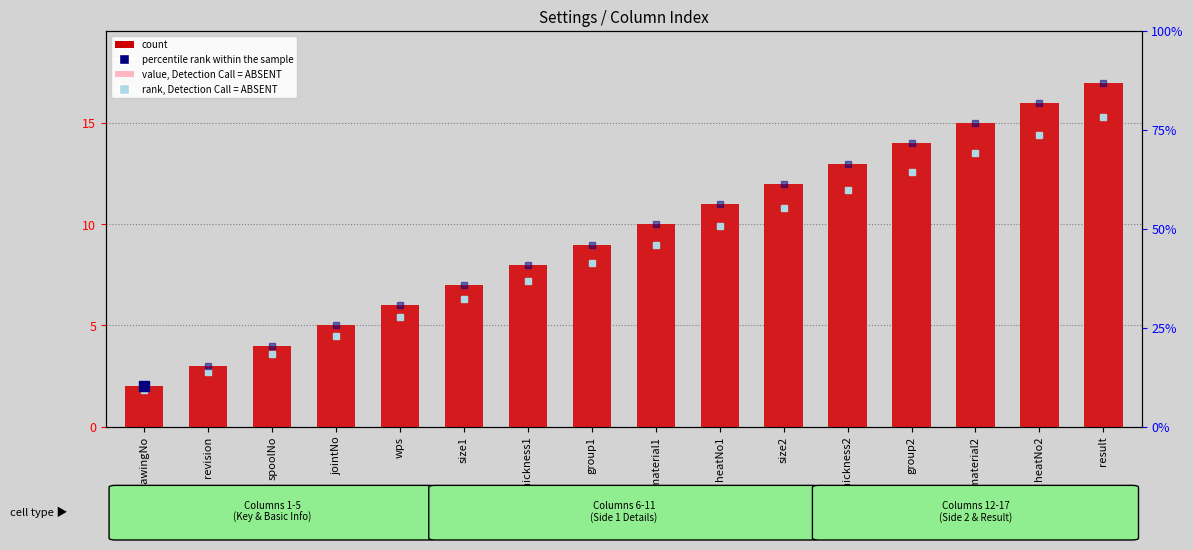

What is the value of the count bar at the 16th from the left?

17